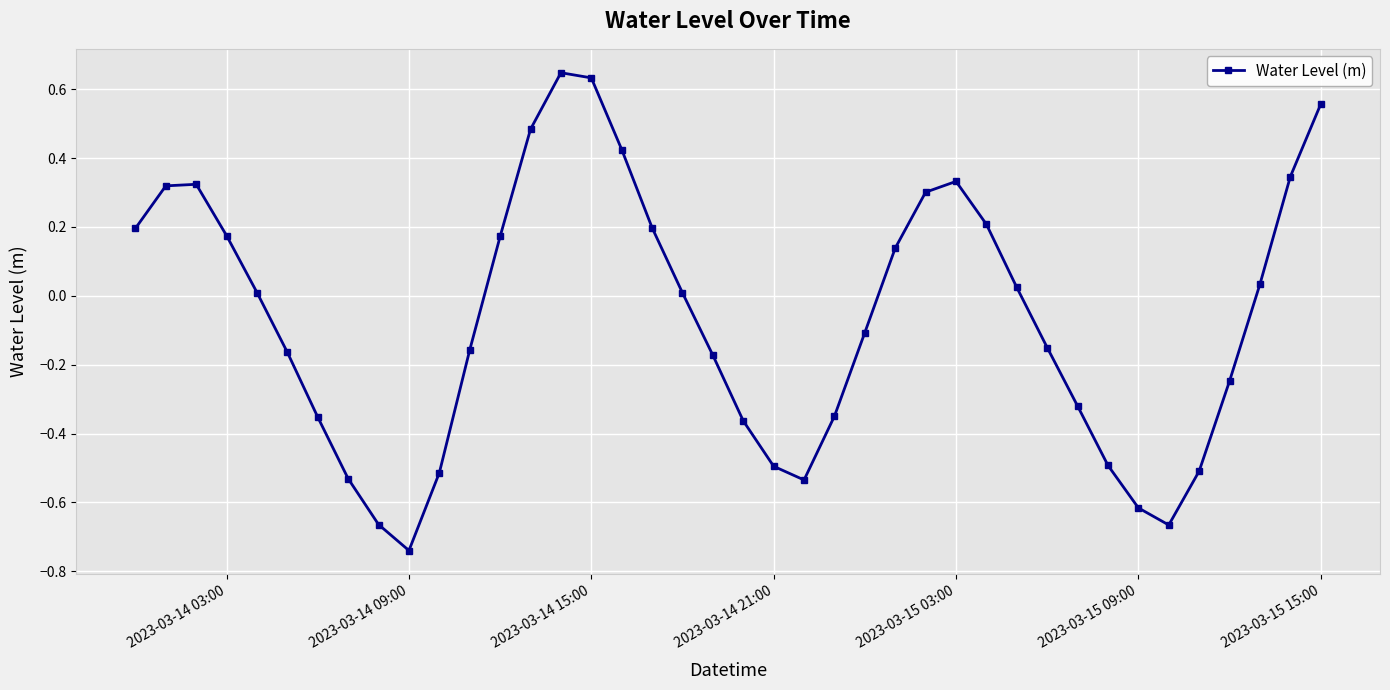

What is the difference between the second highest and minimum values?

1.4